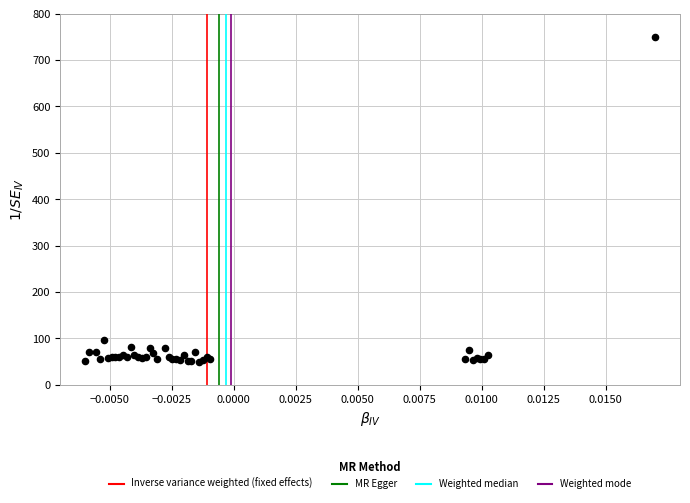

What Y value in the scatter plot is closest to 400?

96.7